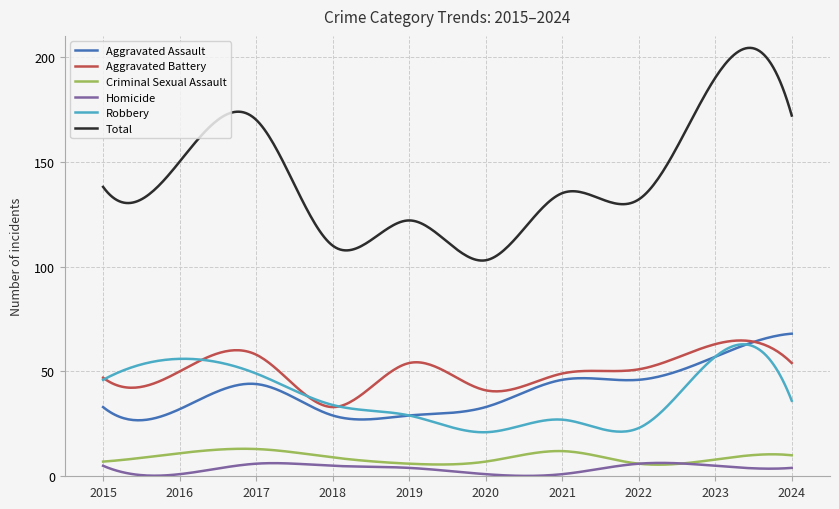

What is the maximum value for Criminal Sexual Assault?

13.1